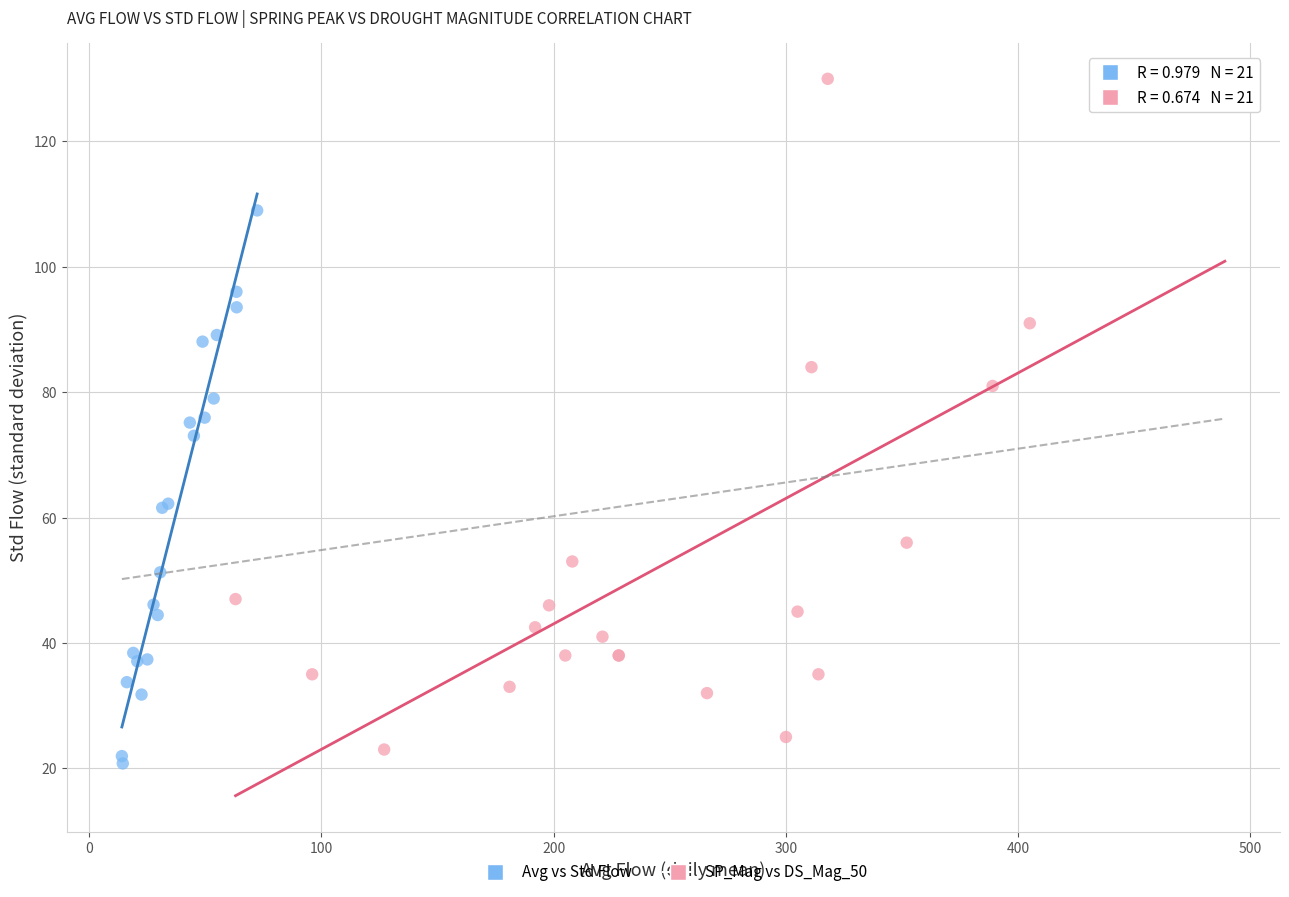

What are all the series names shown in the legend?

Avg vs Std Flow, SP_Mag vs DS_Mag_50